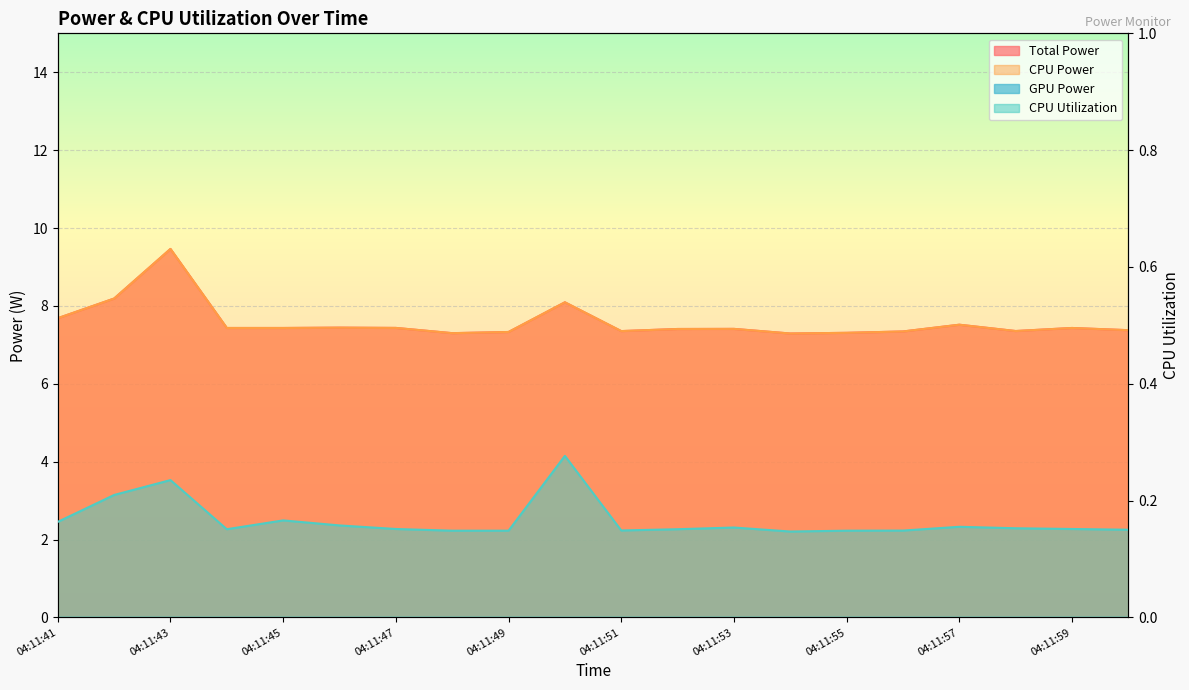

What is the approximate value of CPU Power at 04:11:57?

7.5